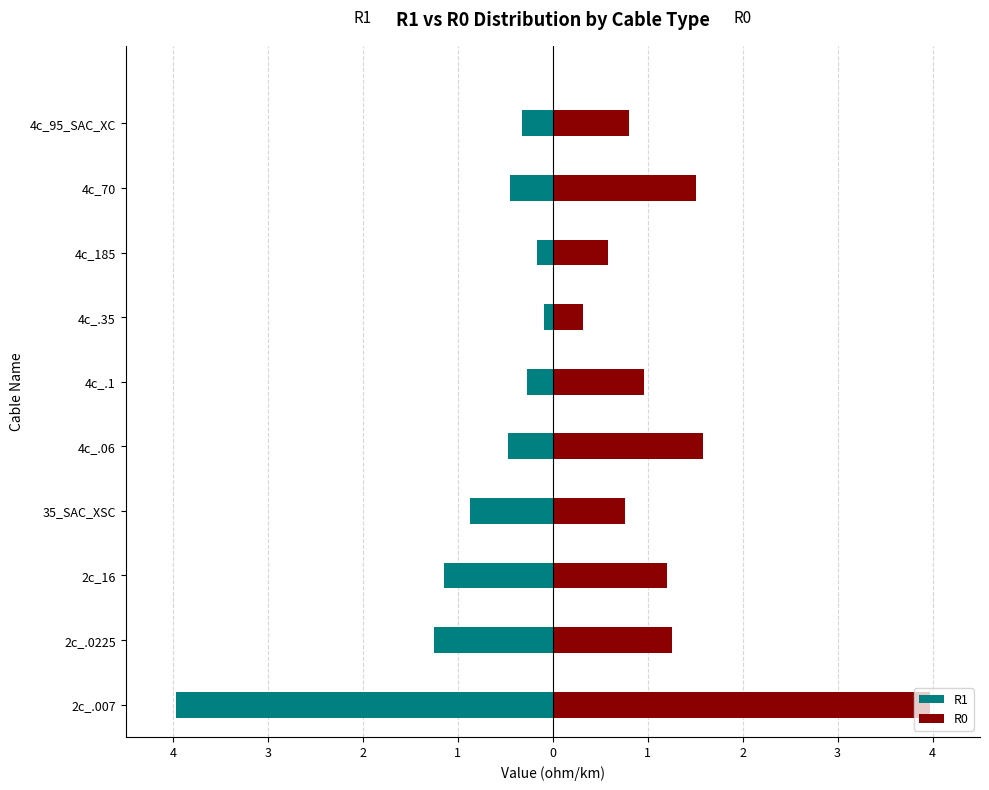

What is the sum of all R1 values?

-9.0